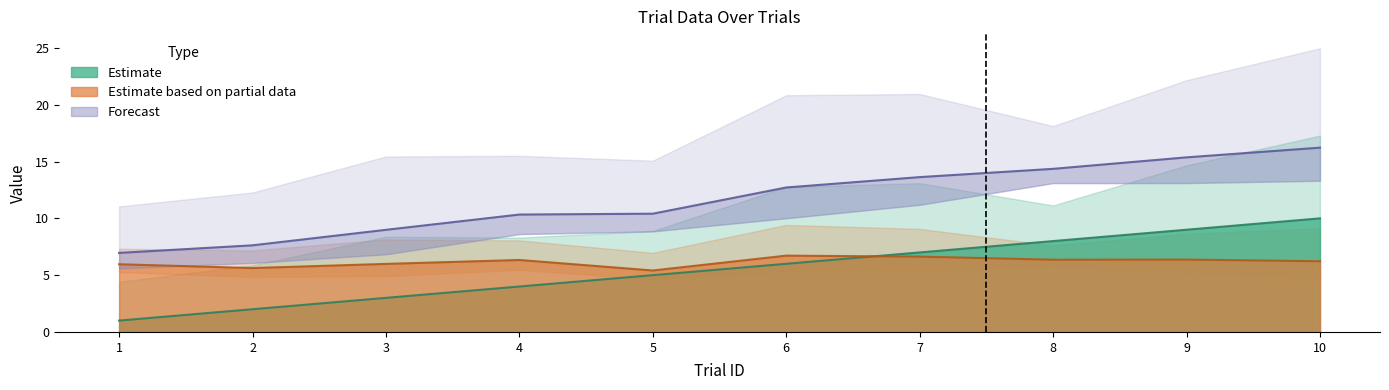

True or false: trialId and itiDuration cross at least once.

True